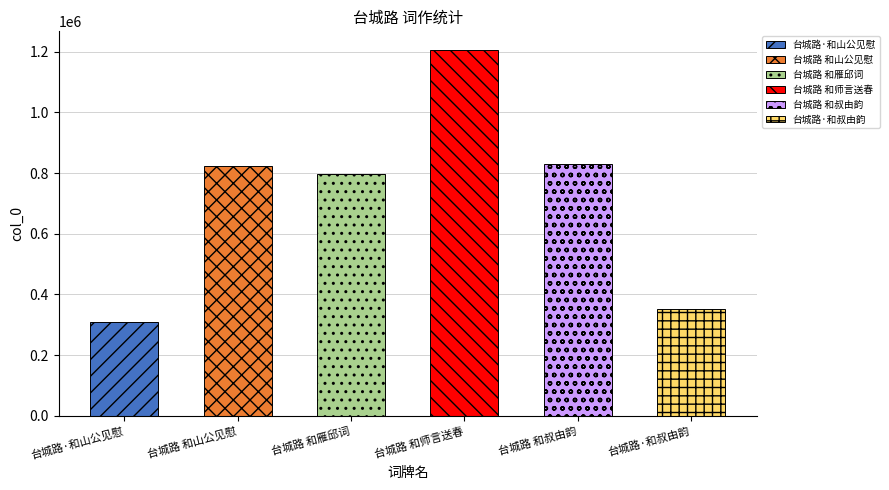

What is the label of the 2nd bar from the right?

台城路 和叔由韵